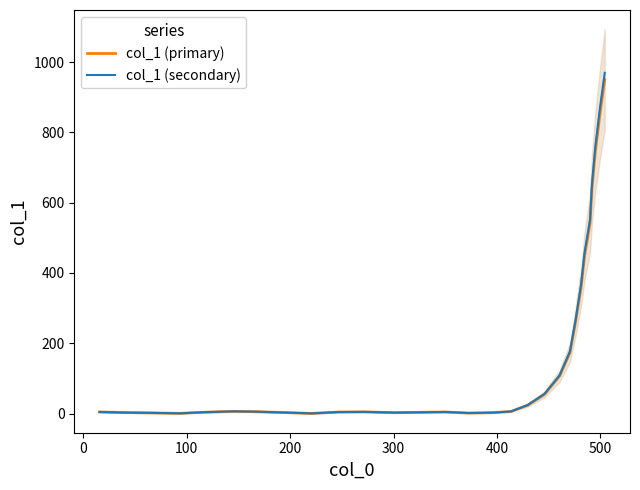

What value does the col_1 (secondary) series have at 100?

1.8